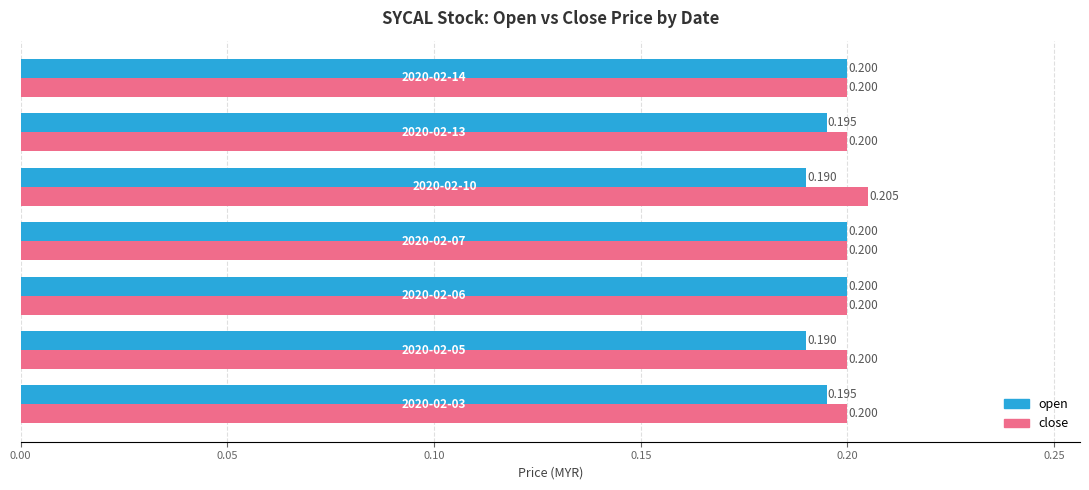

What is the maximum value shown in the chart?

0.2